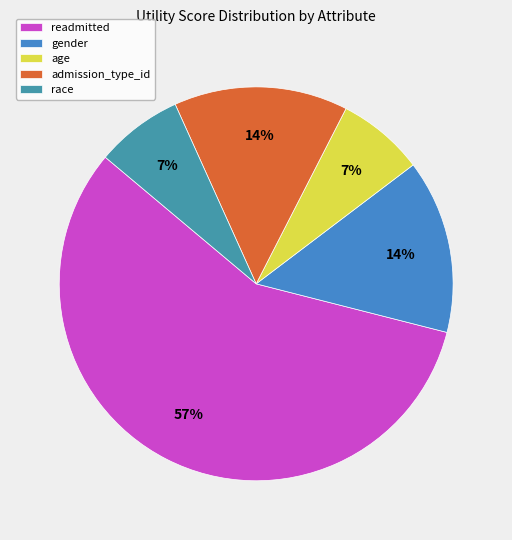

Which slice represents more than half of the pie?

readmitted